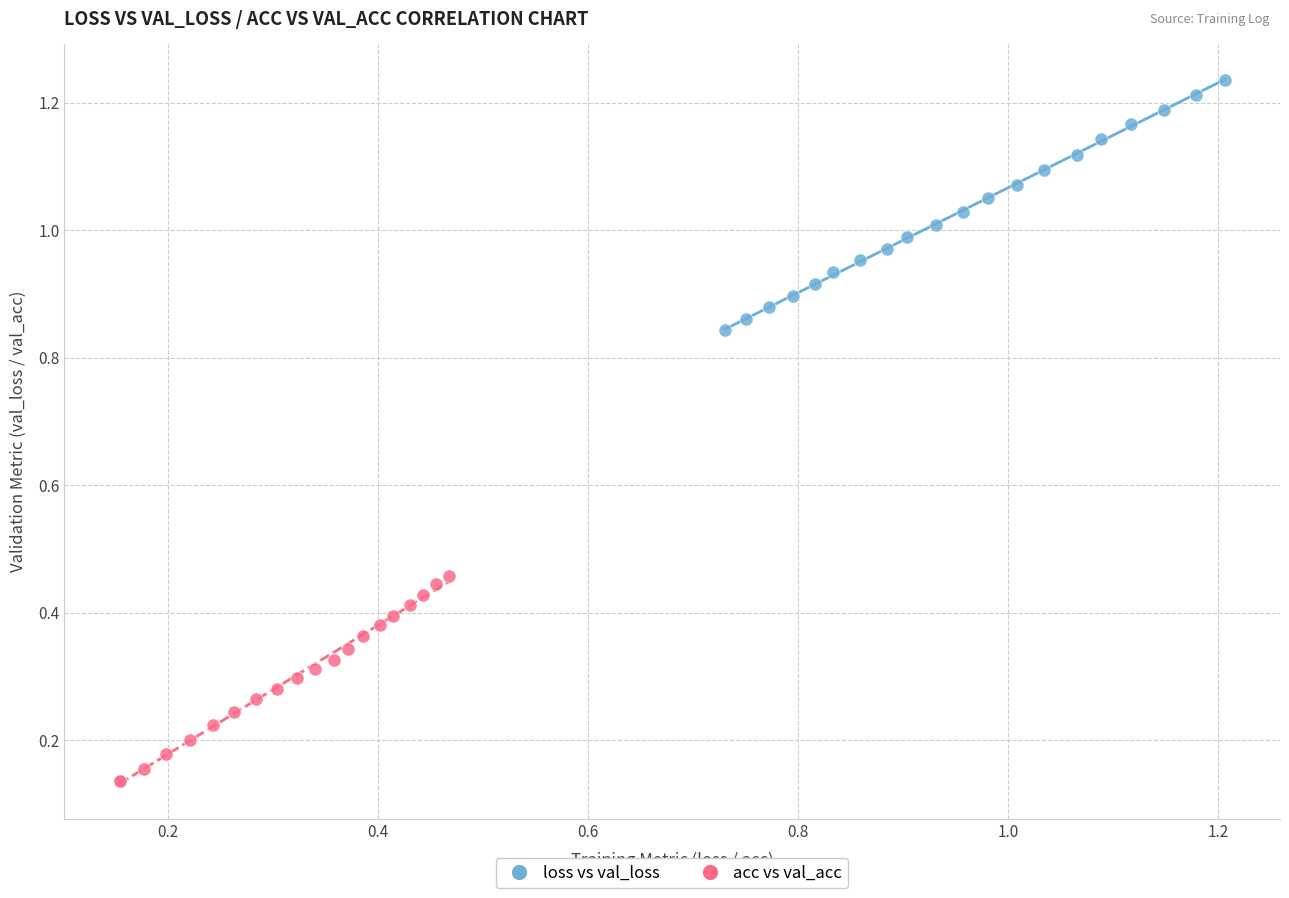

Which series reaches the maximum Y coordinate?

loss vs val_loss